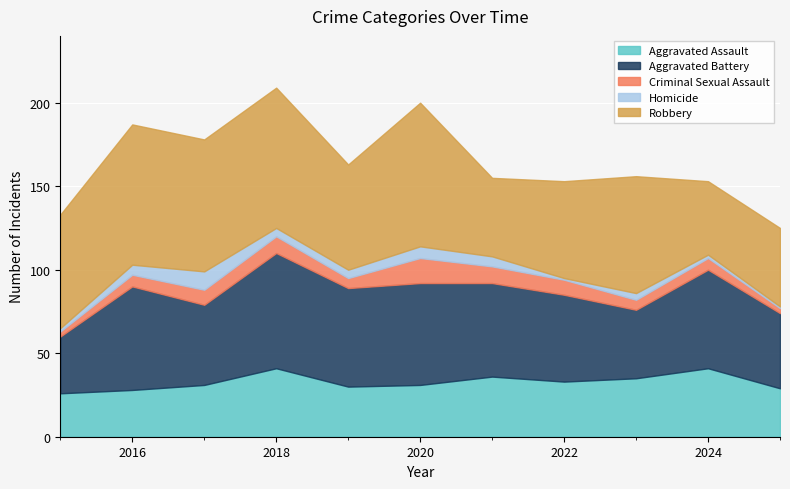

Rank the series at 2017 from highest to lowest value.

Robbery, Aggravated Battery, Aggravated Assault, Homicide, Criminal Sexual Assault